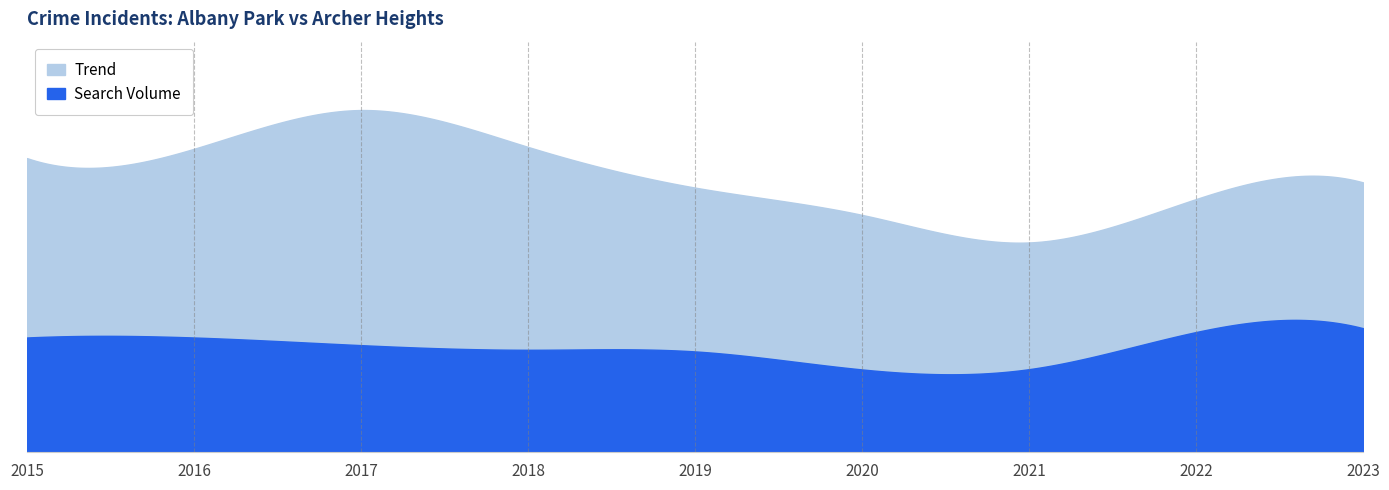

Reading right to left, what are all the values shown in this chart?

Trend: 2023=987	2022=926	2021=767	2020=868	2019=968	2018=1117	2017=1252	2016=1110	2015=1076
Search Volume: 2023=453	2022=439	2021=303	2020=302	2019=368	2018=374	2017=391	2016=419	2015=419